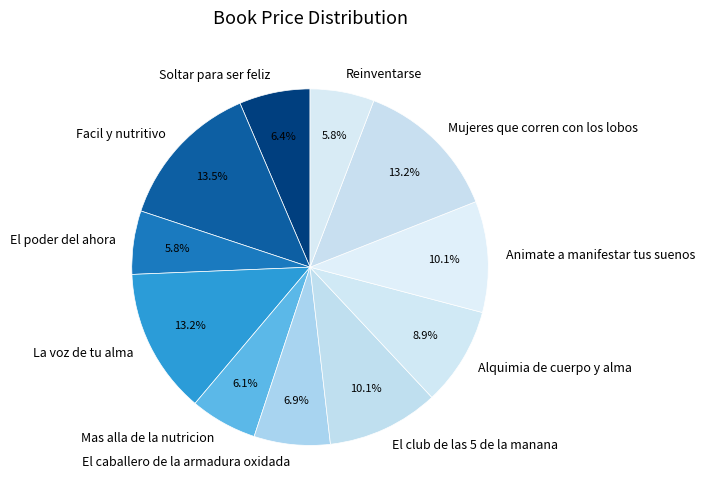

To the nearest percent, what portion does El club de las 5 de la manana represent?

10%